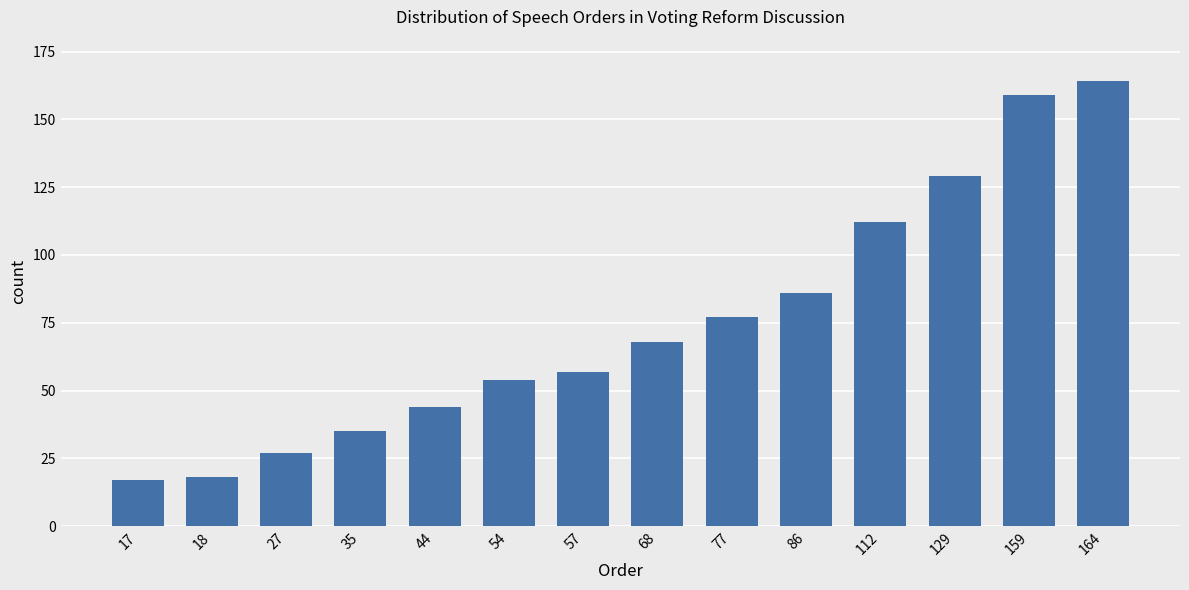

Reading left to right, what are all the values shown in this chart?

17	18	27	35	44	54	57	68	77	86	112	129	159	164